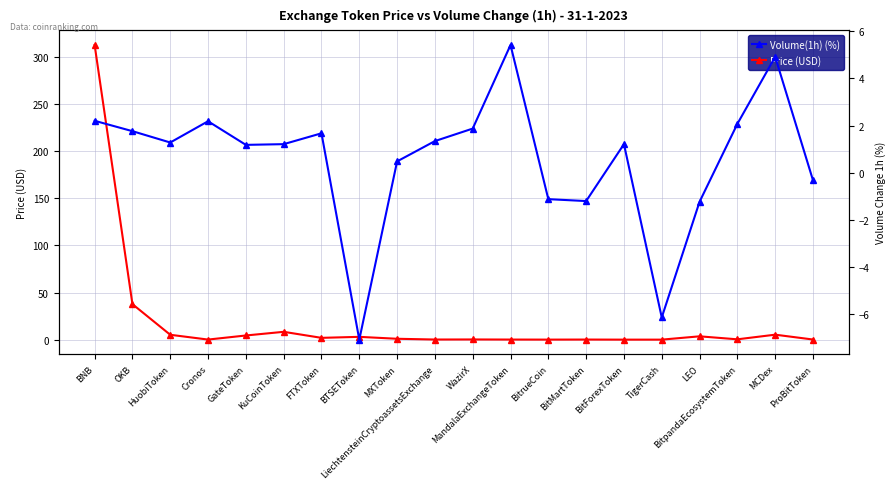

True or false: Price (USD) has a value of 16.6 at OKB.

False